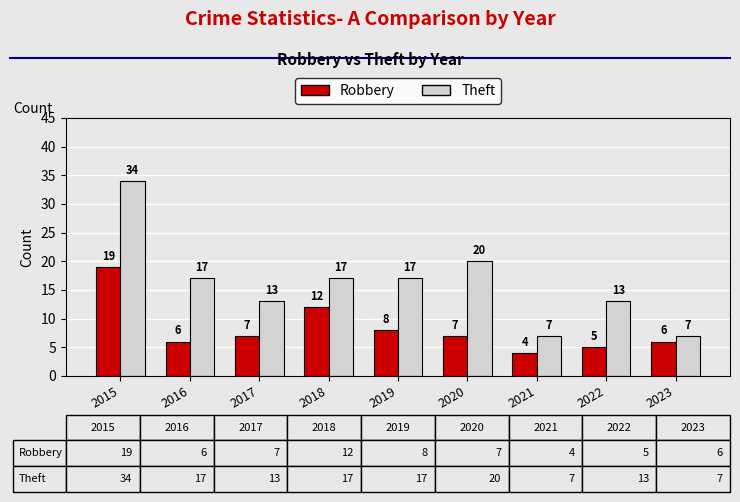

What is the value of the Theft bar at the 3rd from the left?

13